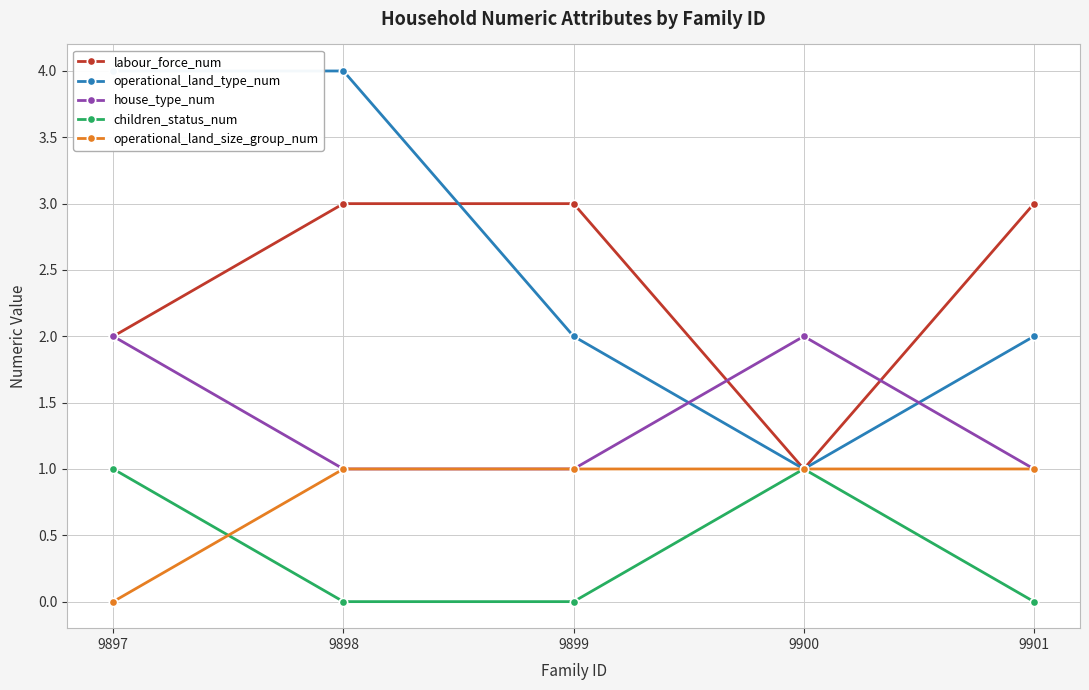

Count the operational_land_type_num values in the range 2 to 4.

4